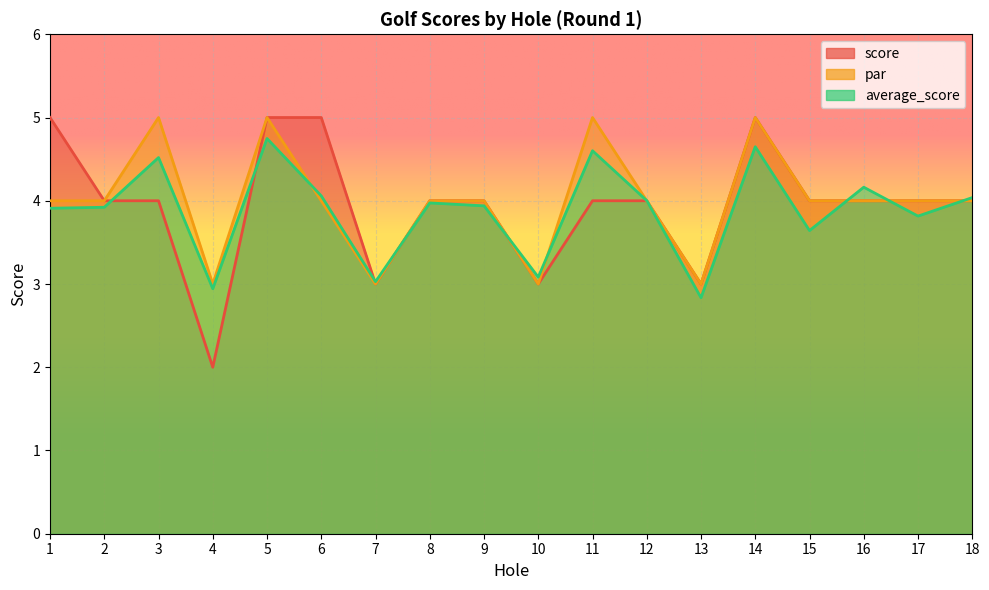

What is the approximate value of score at 14?

5.0